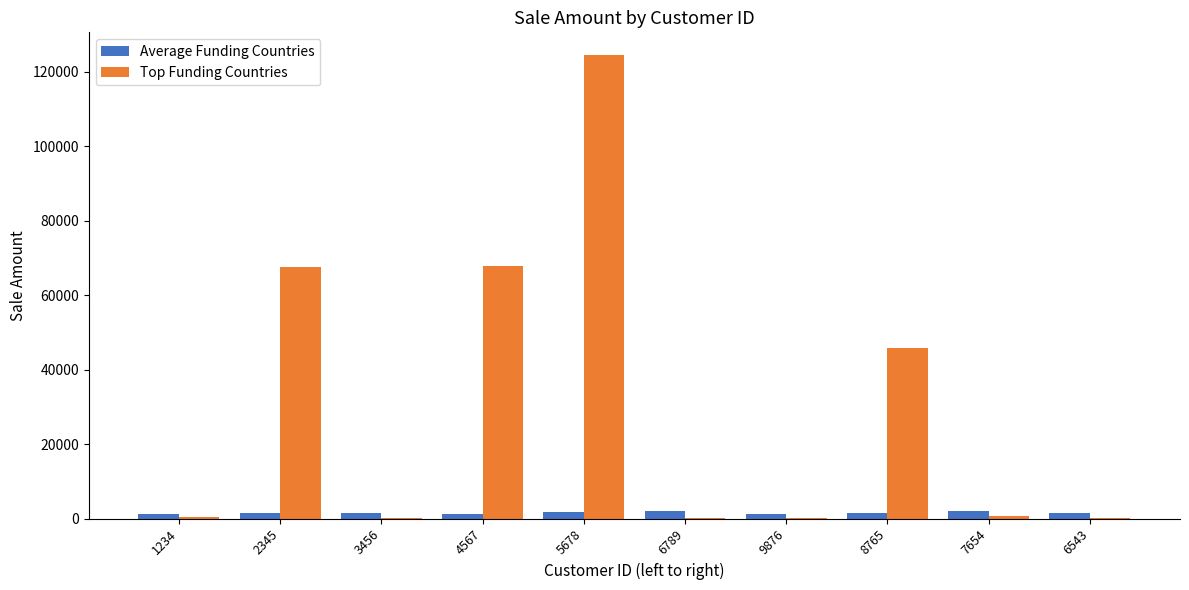

What is the maximum value shown in the chart?

124321